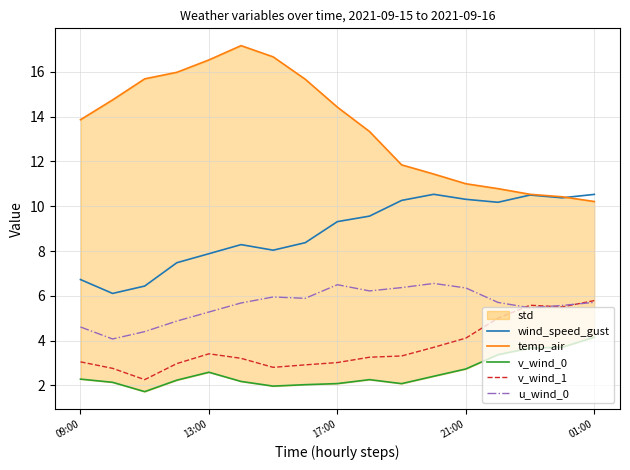

The value of wind_speed_gust at 17:00 is 9.3. True or false?

True